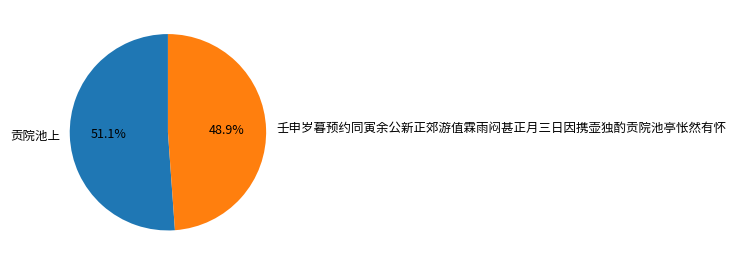

To the nearest percent, what is the combined percentage of 贡院池上 and 壬申岁暮预约同寅余公新正郊游值霖雨闷甚正月三日因携壶独酌贡院池亭怅然有怀?

100%